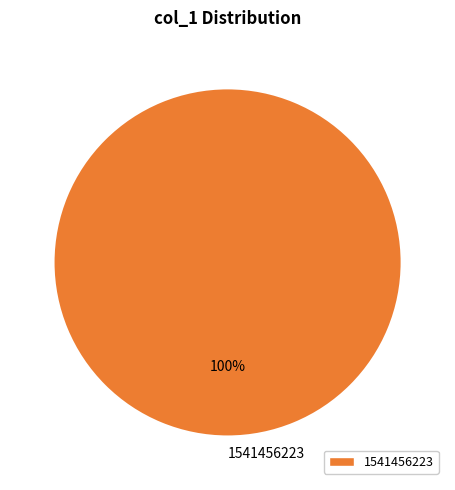

The 1541456223 slice represents 100% of the pie. True or false?

True